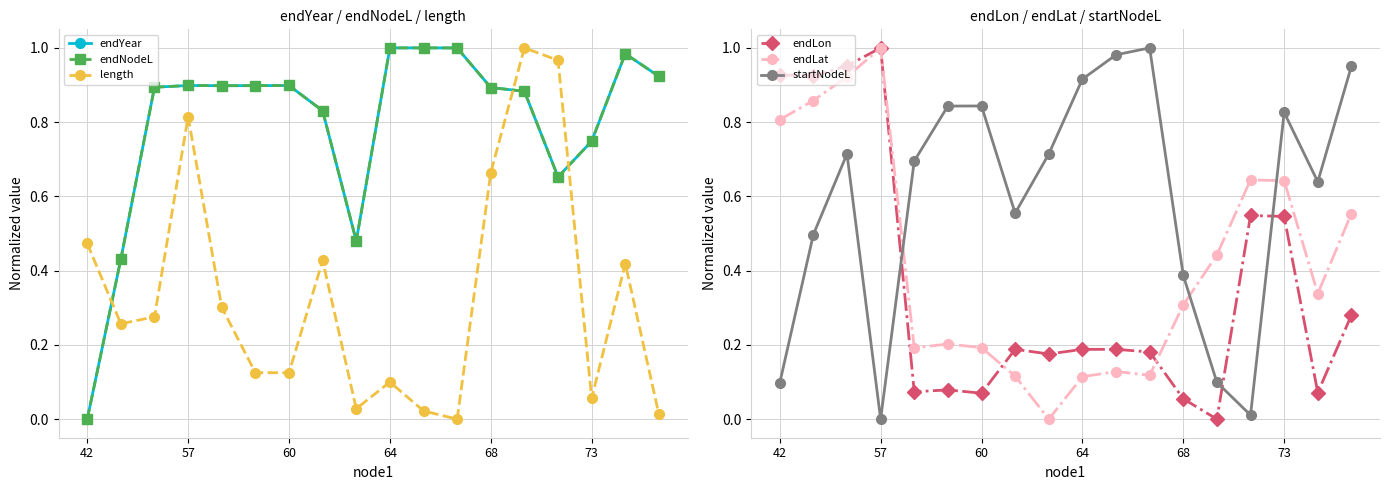

True or false: length has more than 2 points higher than both neighbors.

True